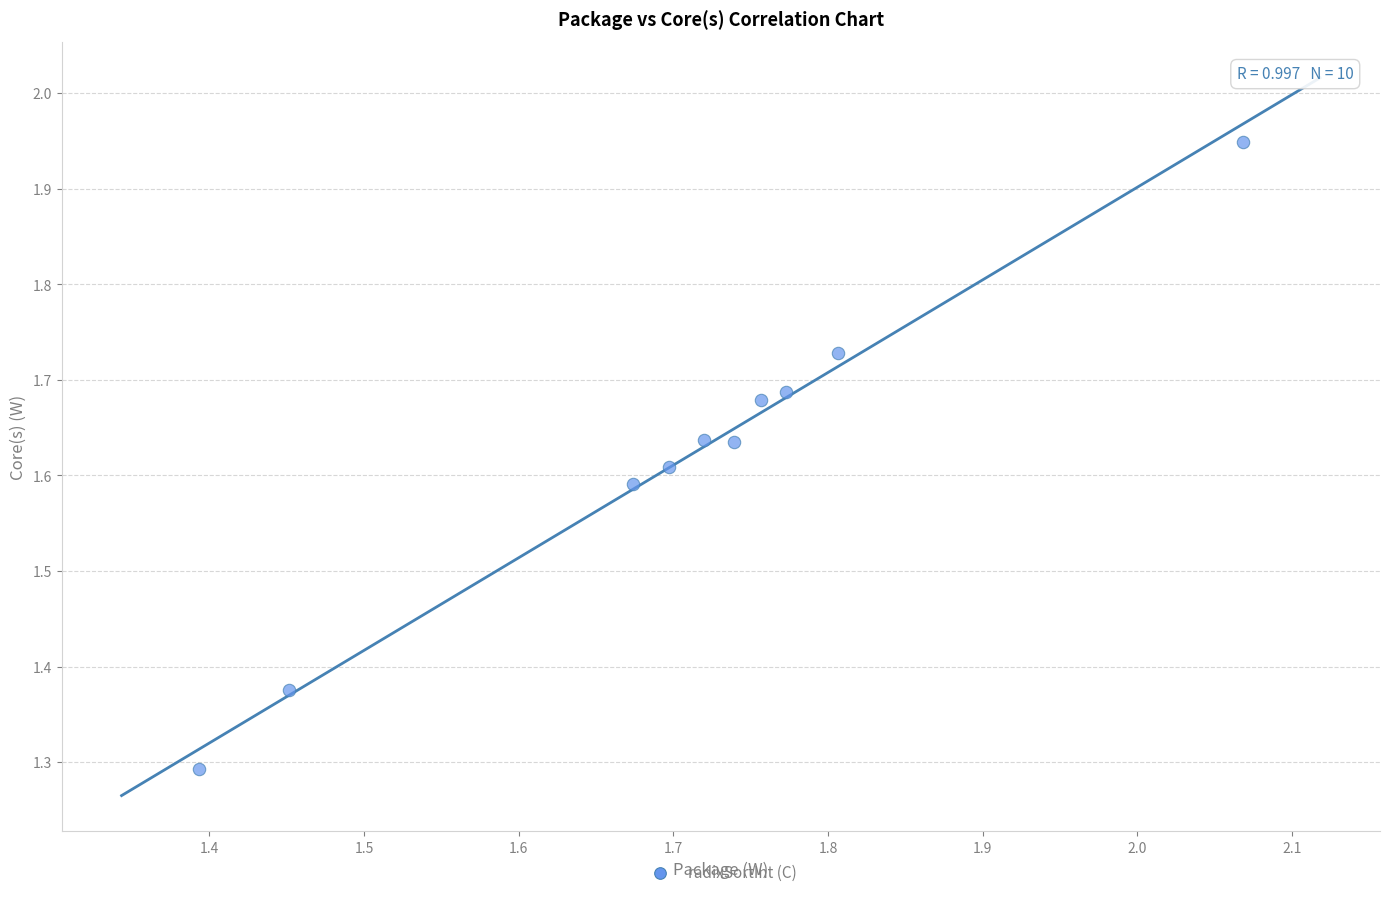

What is the range of X values (max minus min)?

0.7